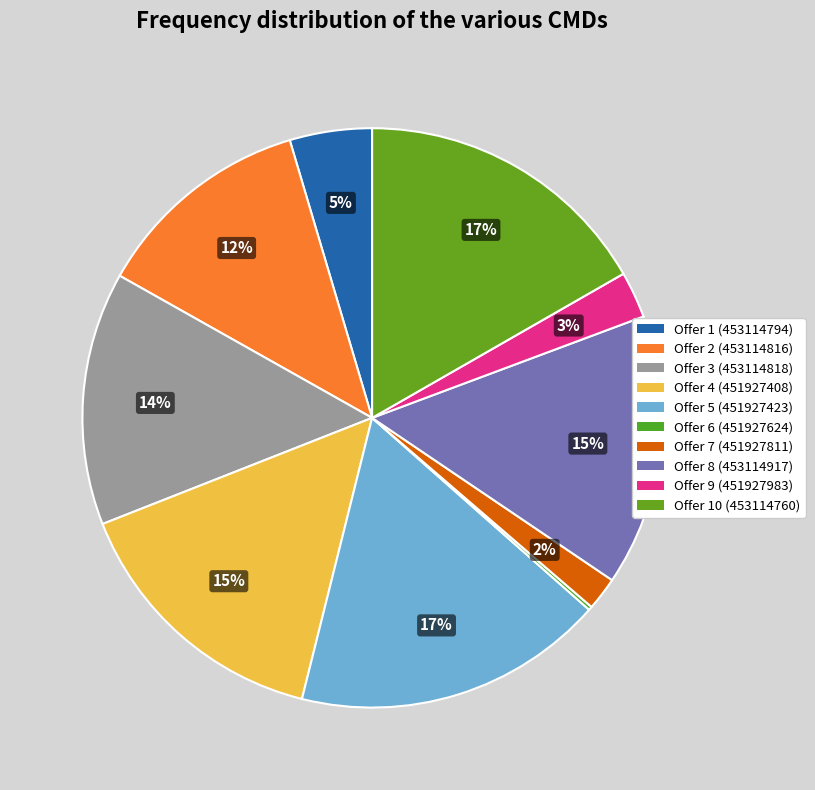

Approximately how many times larger is the value at Offer 10 (453114760) compared to Offer 7 (451927811)?

9.0